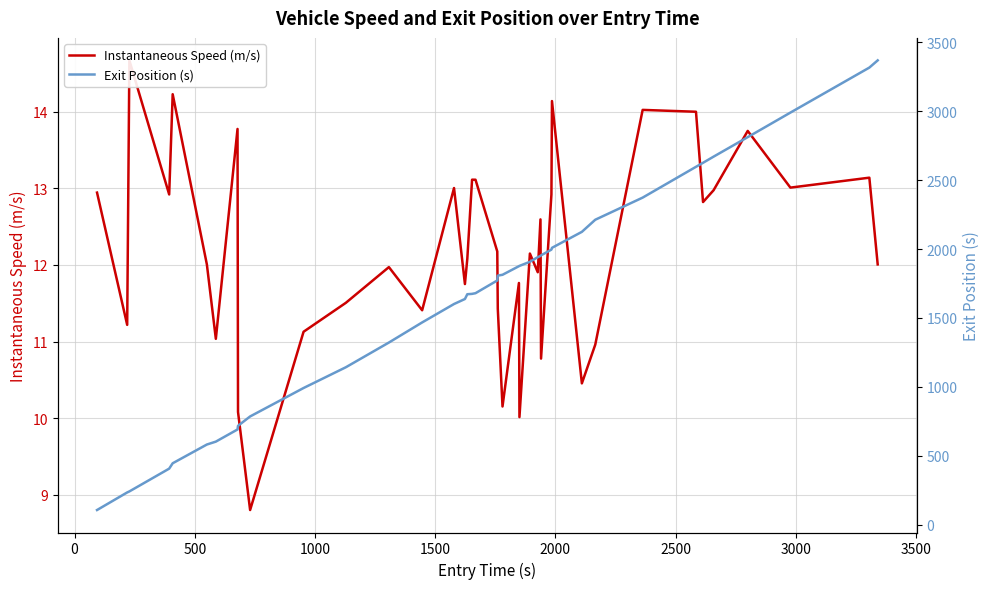

What are all the series names shown in the legend?

Instantaneous Speed (m/s), Exit Position (s)